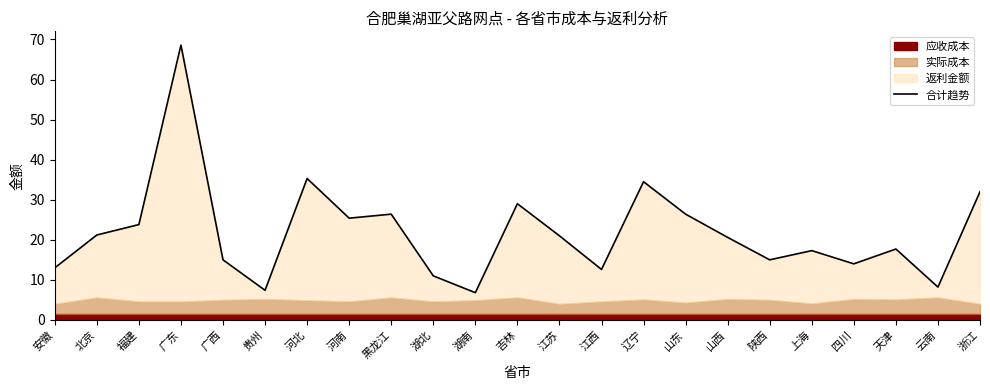

What is the sum of the values at 北京 and 广西?

36.2